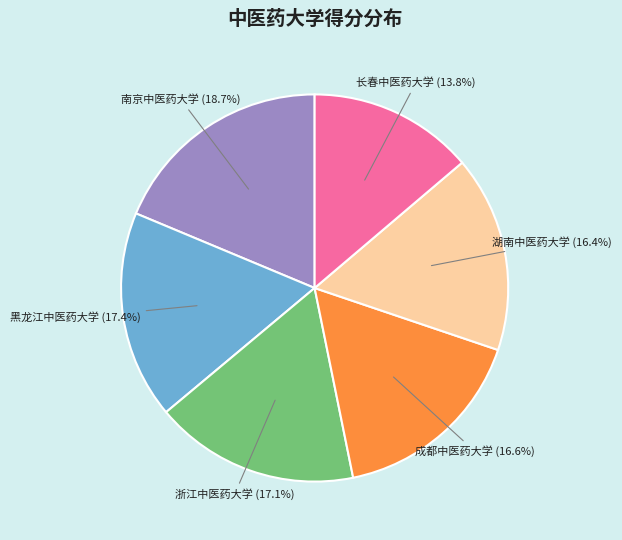

Count the number of slices in the pie.

6